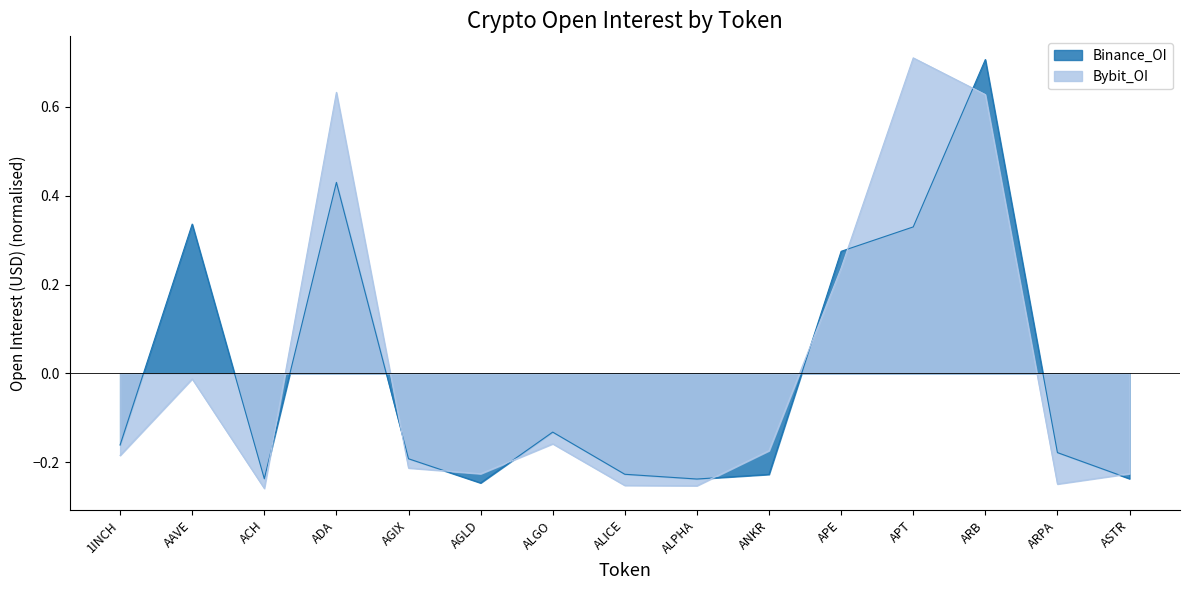

The Binance_OI series shows -0.1 at 1INCH. True or false?

False